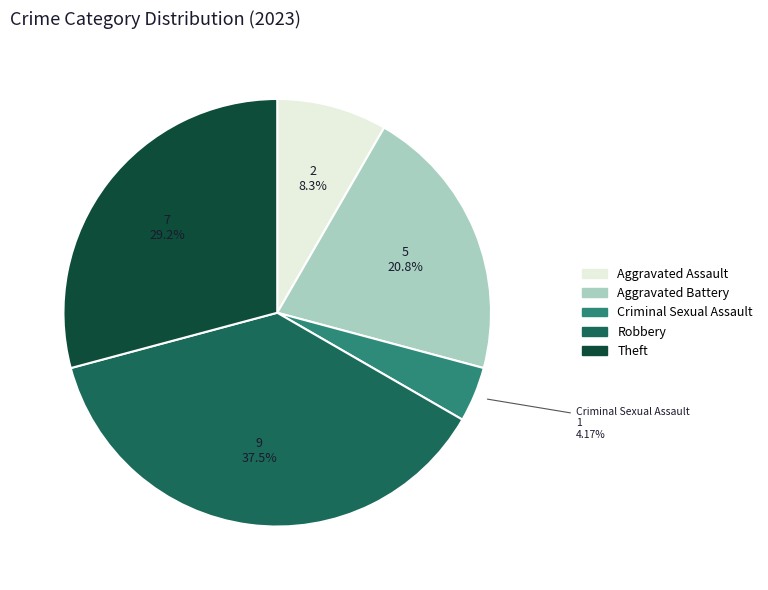

Is there a majority slice in this chart?

No